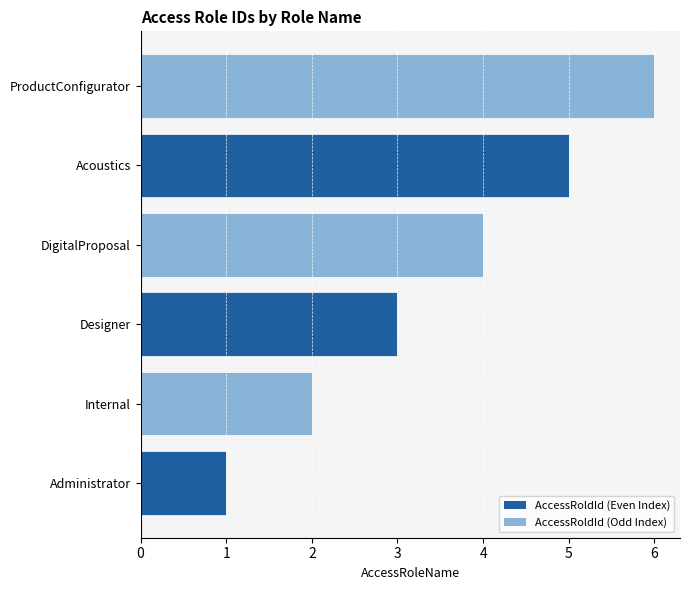

The chart shows a value of 2 at DigitalProposal. True or false?

False